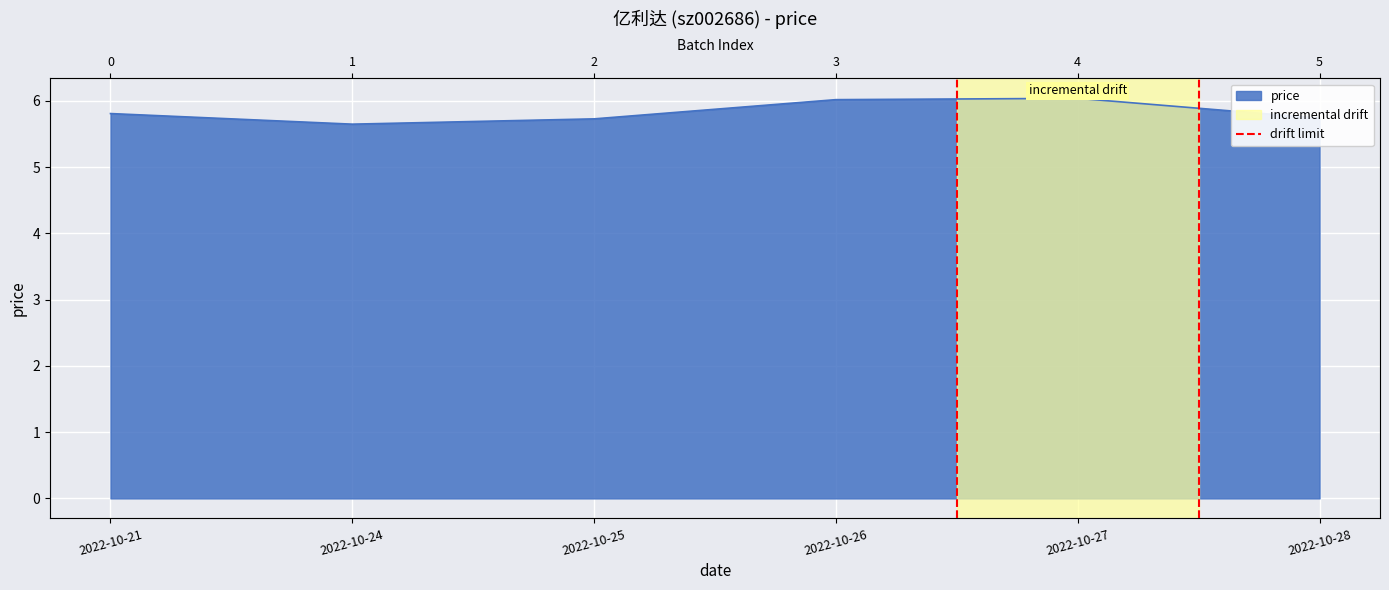

True or false: the data shows 0 at 2022-10-24.

False